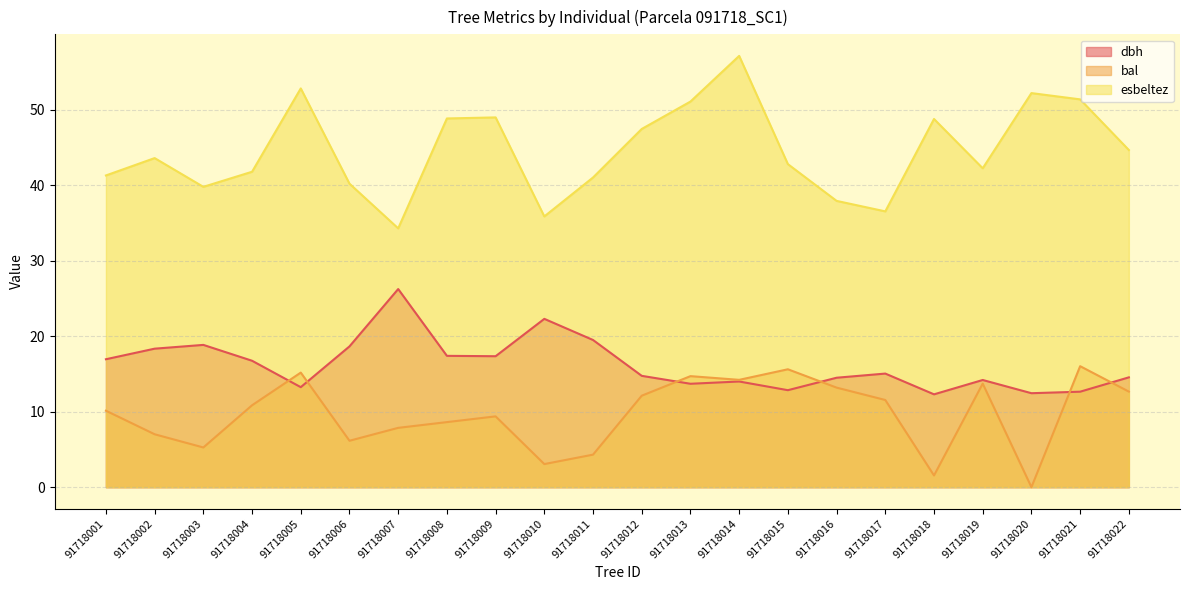

The bal series shows 15.6 at 91718015. True or false?

True